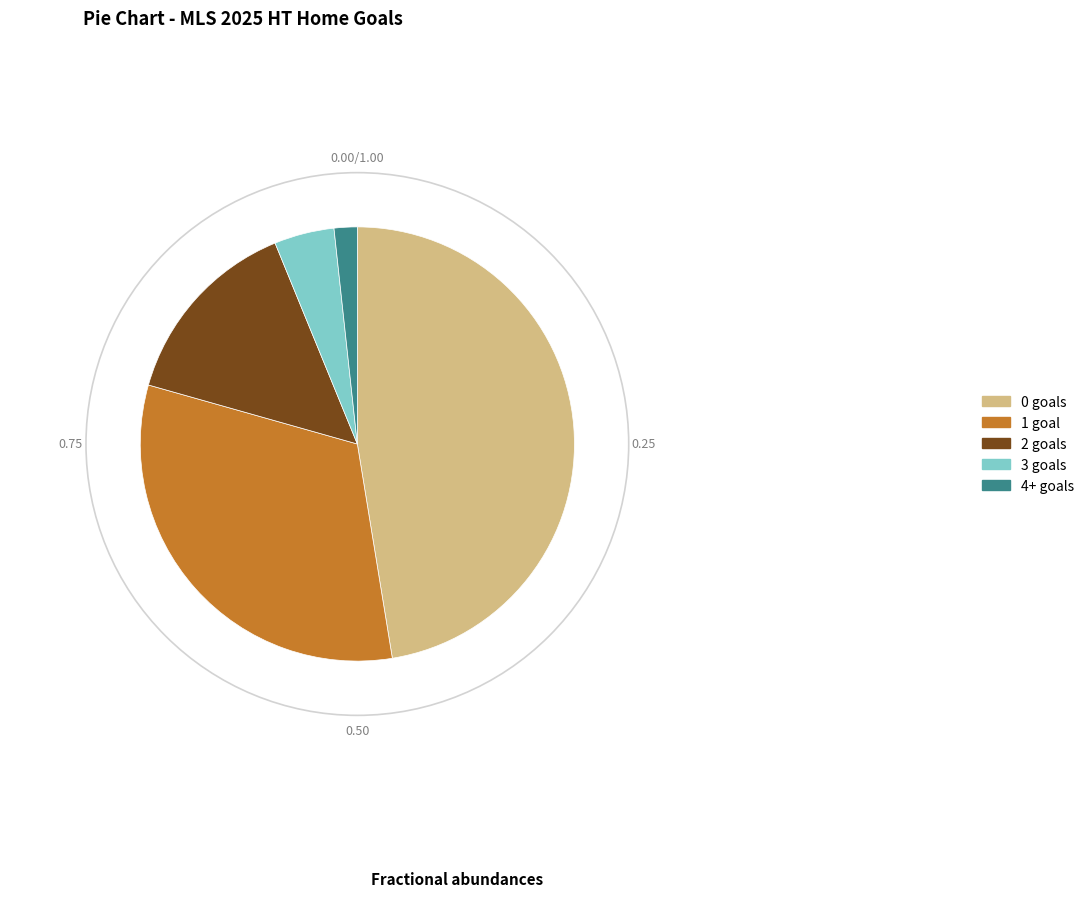

How many slices are in this pie chart?

5